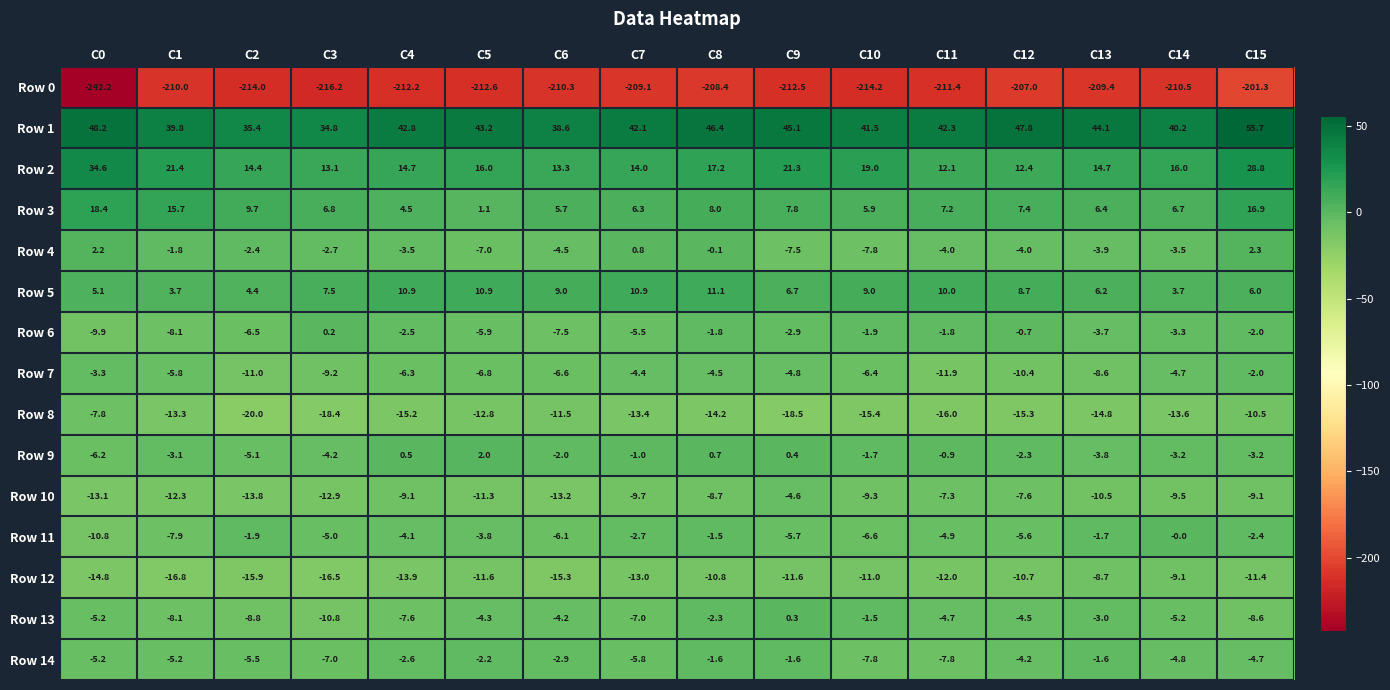

At which category does the chart reach its peak across all series?

C15